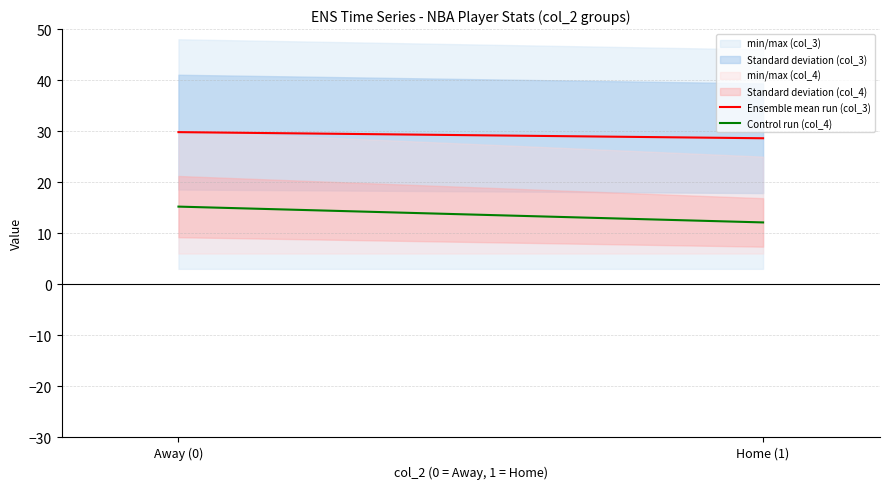

Is the value of Ensemble mean run (col_3) at Away (0) greater than the value of Control run (col_4) at Home (1)?

Yes